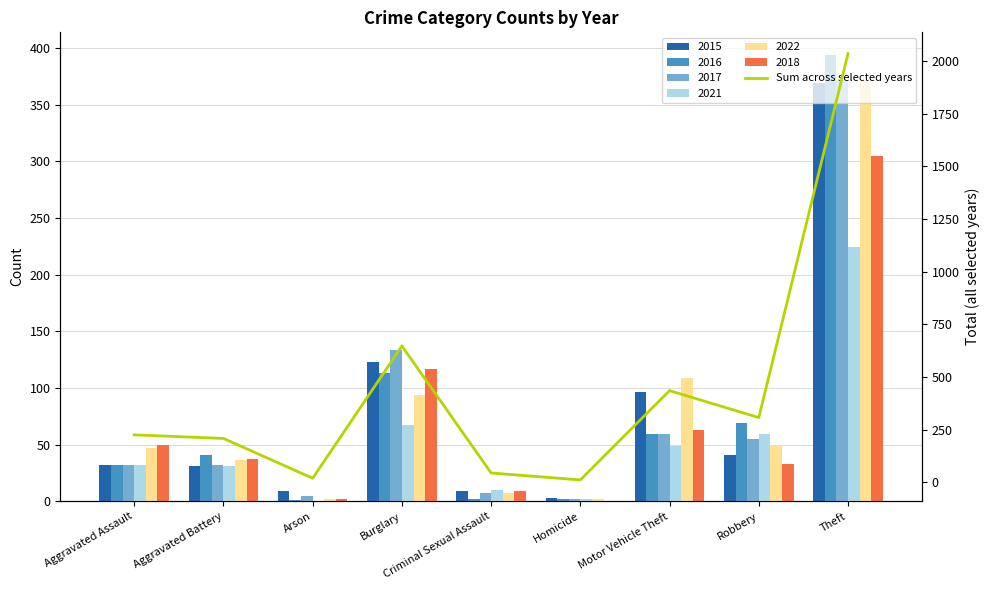

Which category has the highest value across all series?

Theft